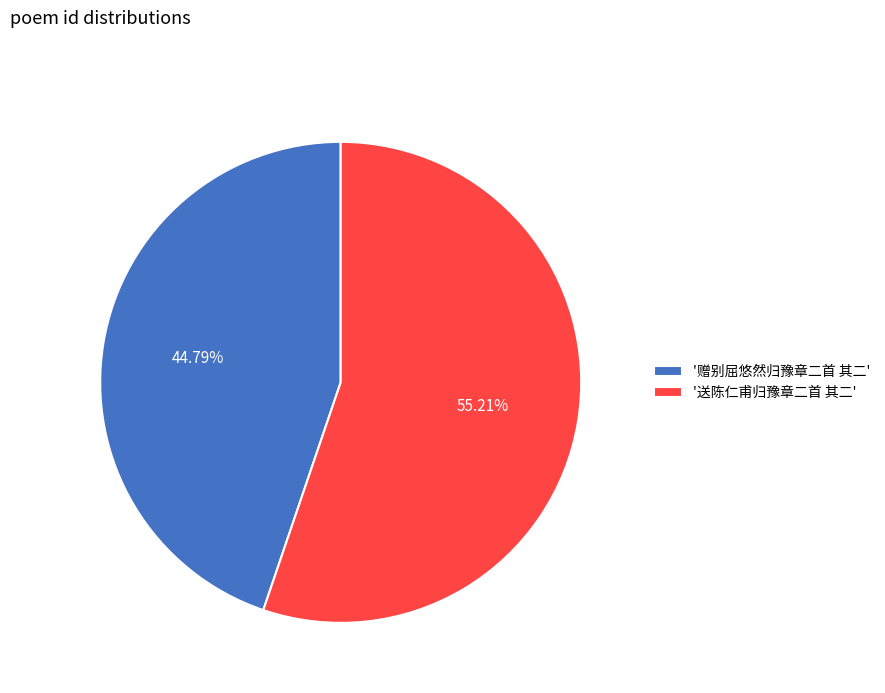

Between '赠别屈悠然归豫章二首 其二' and '送陈仁甫归豫章二首 其二', which is larger?

'送陈仁甫归豫章二首 其二'